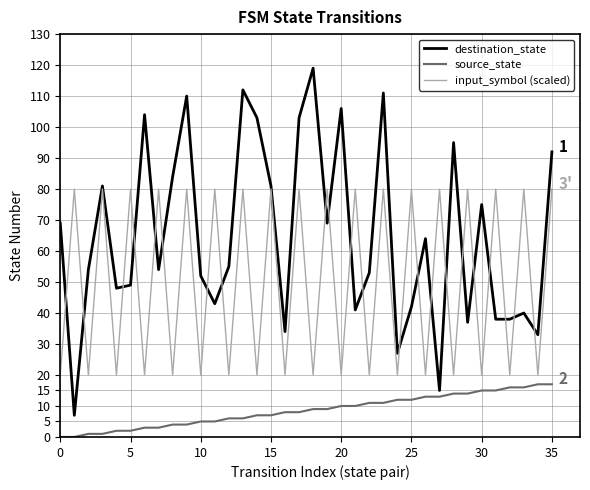

Does the chart display data point markers on the line(s)?

No